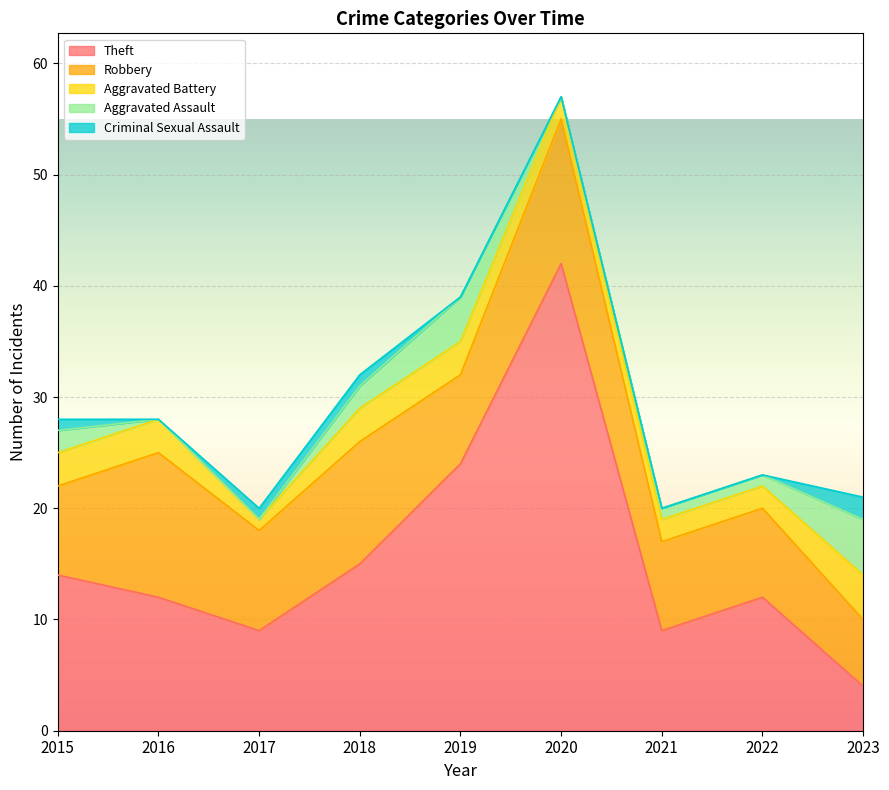

True or false: Robbery and Aggravated Assault intersect in this chart.

False